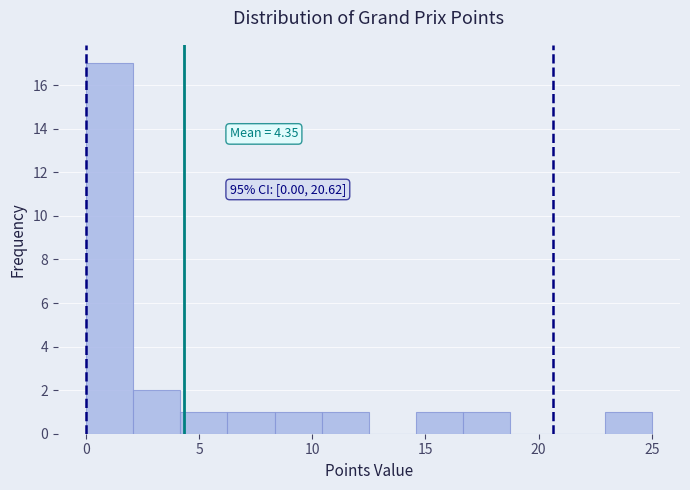

Over which range of the x-axis is the bar tallest?

0.0 to 2.0